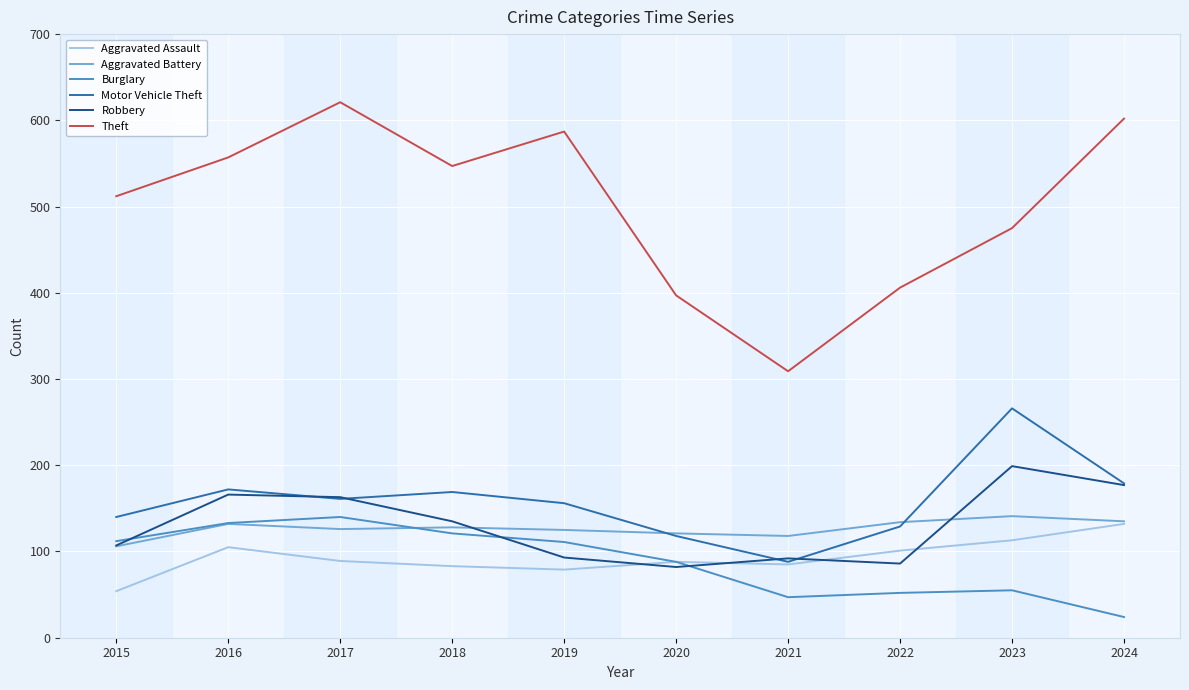

The Robbery series shows 163 at 2017. True or false?

True